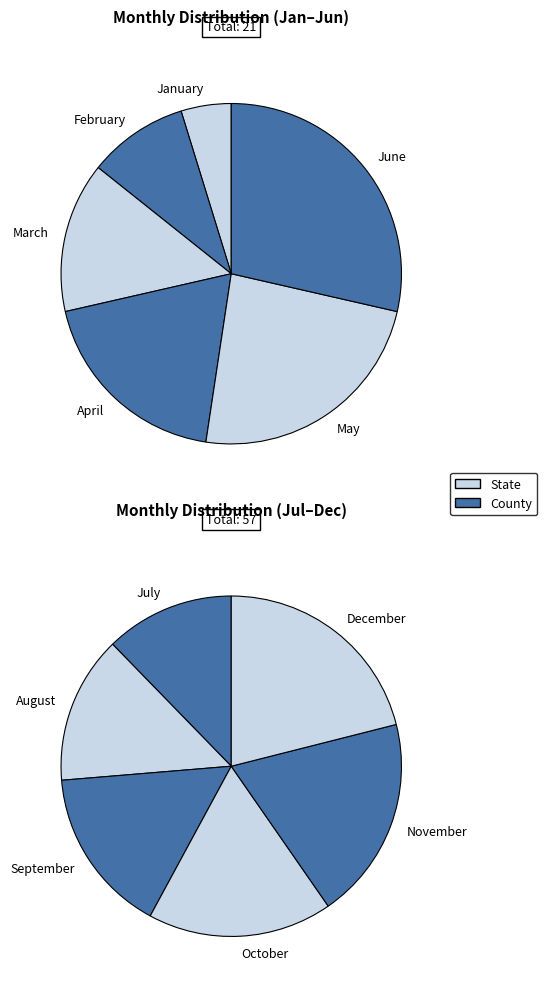

To the nearest percent, what is the combined percentage of May and January?

8%